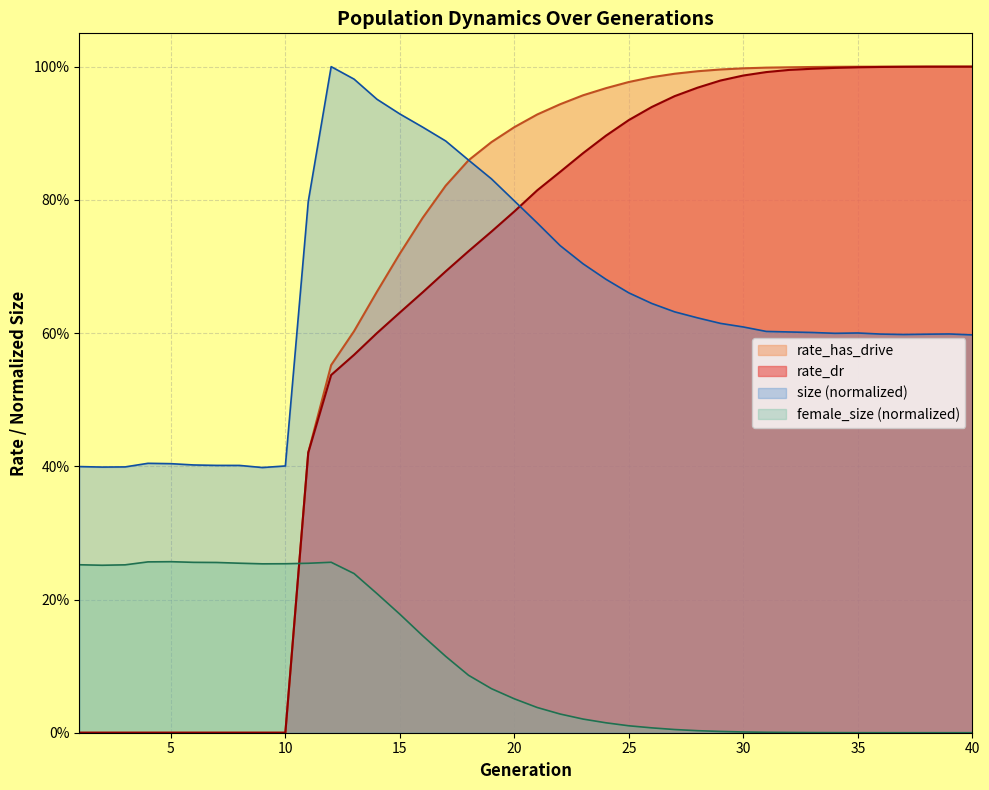

Where is the first local maximum for size?

4